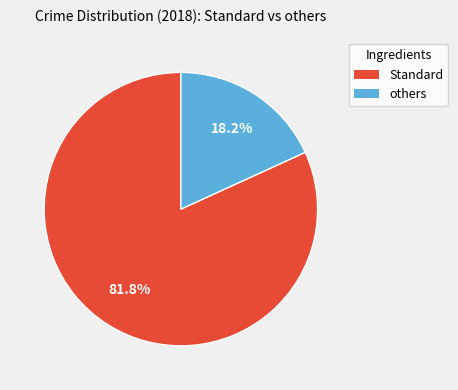

Rank the categories by value from highest to lowest.

Standard, others